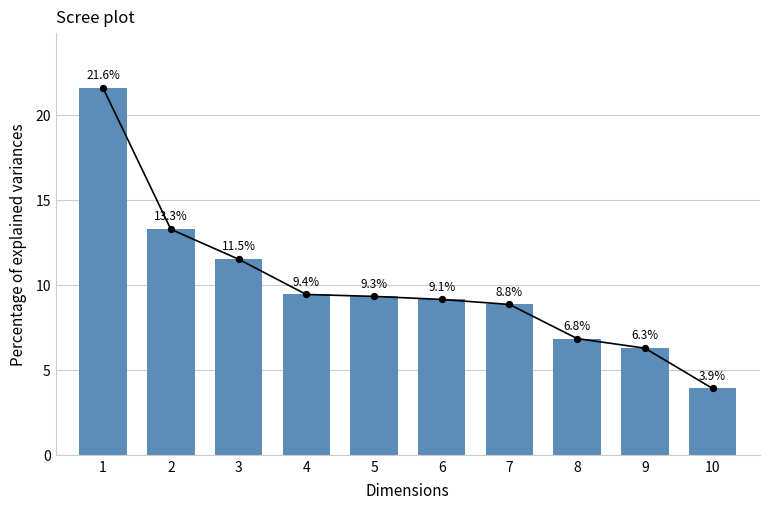

What is the ratio of the value at 3 to the value at 1?

0.5